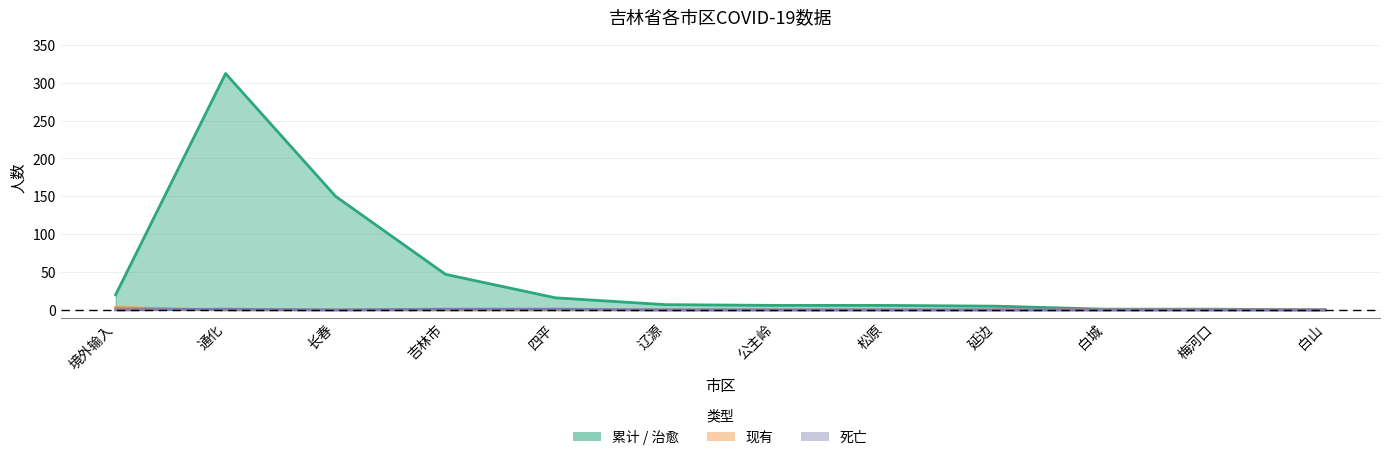

What position from the right is 辽源?

7